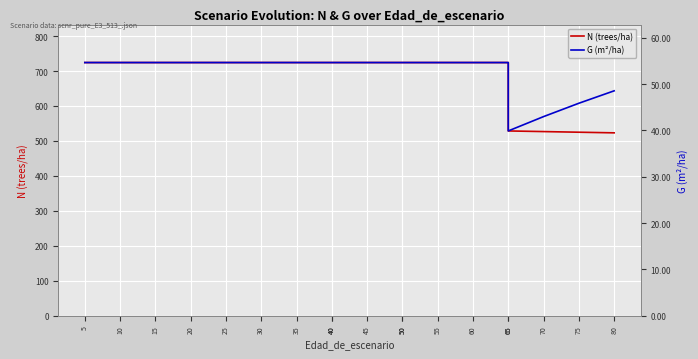

At which label does N (trees/ha) first exceed 724?

5